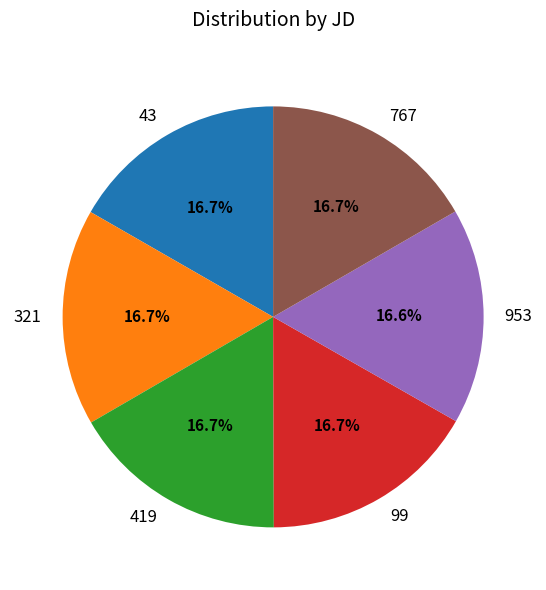

What percentage is the 953 slice, to the nearest percent?

17%